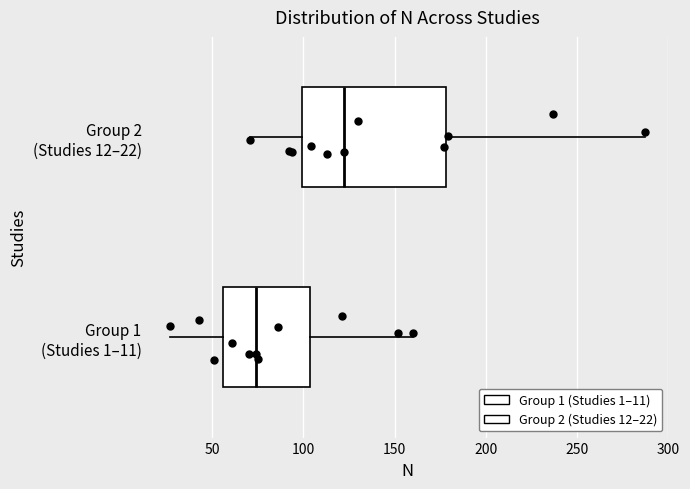

Reading bottom to top, read every box against the x-axis: the position of its median line, the range the box covers, and the ends of its whiskers. The values are not printed on the chart, so give them approximately, as read against the axis.

Group 1 (Studies 1–11): median 75, box 55 to 105, whiskers 25 to 160
Group 2 (Studies 12–22): median 120, box 100 to 180, whiskers 70 to 285